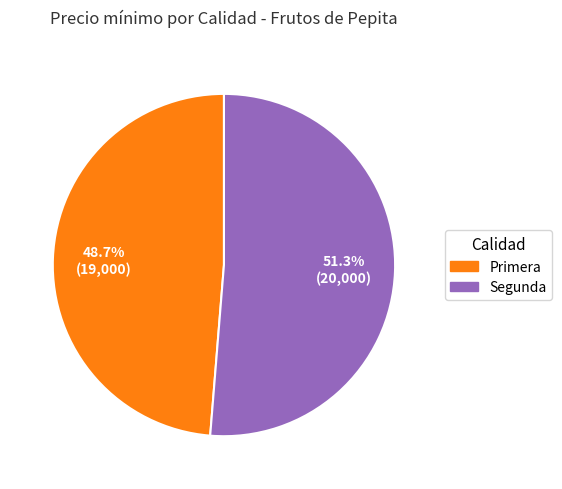

To the nearest percent, what is the combined percentage of Primera and Segunda?

100%